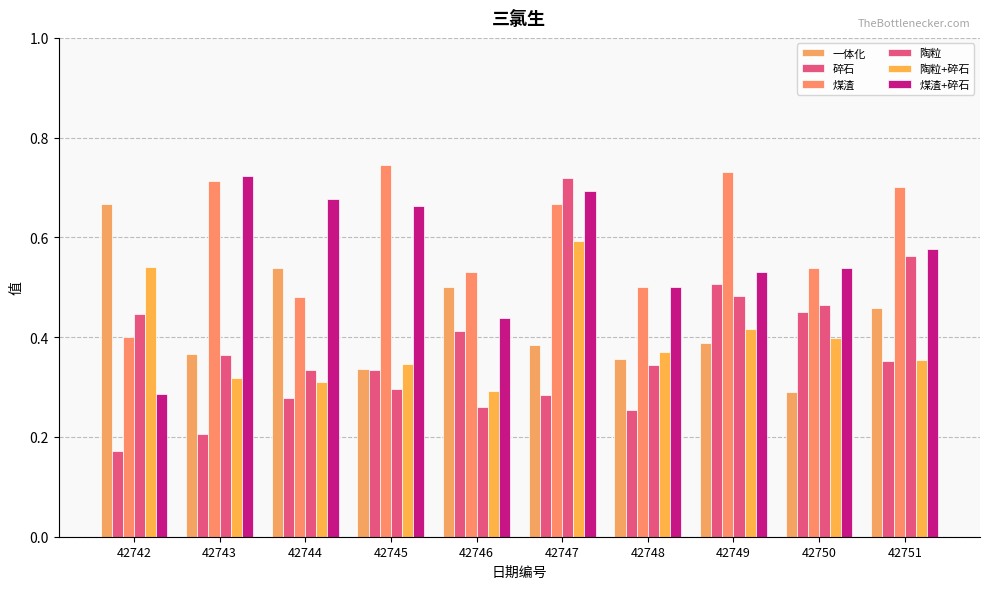

What is the sum of the 陶粒 values at 42751 and 42747?

1.3